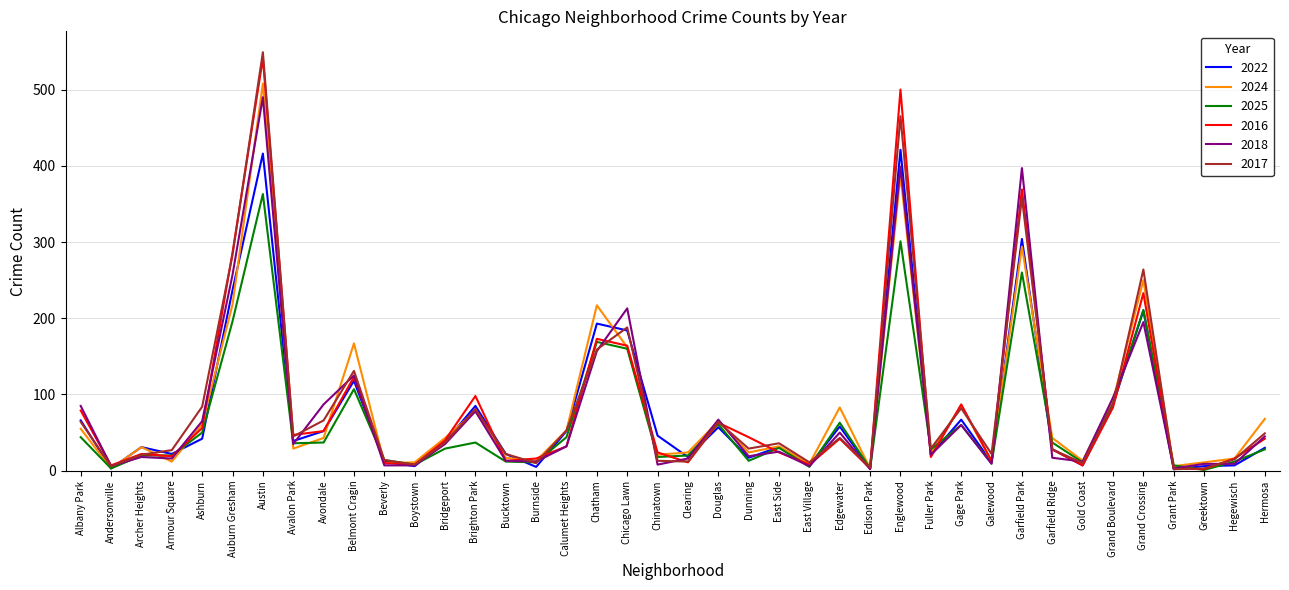

What is the total value across all series at Auburn Gresham?

1477